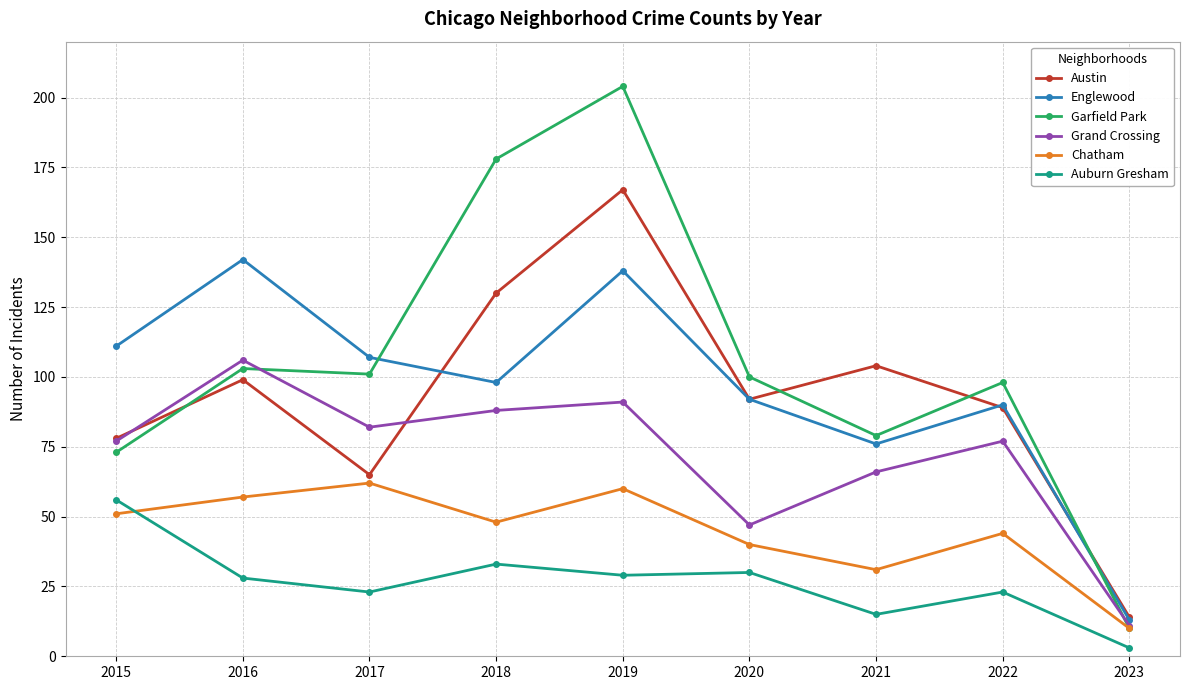

How many interior local peaks does the Chatham series have?

3